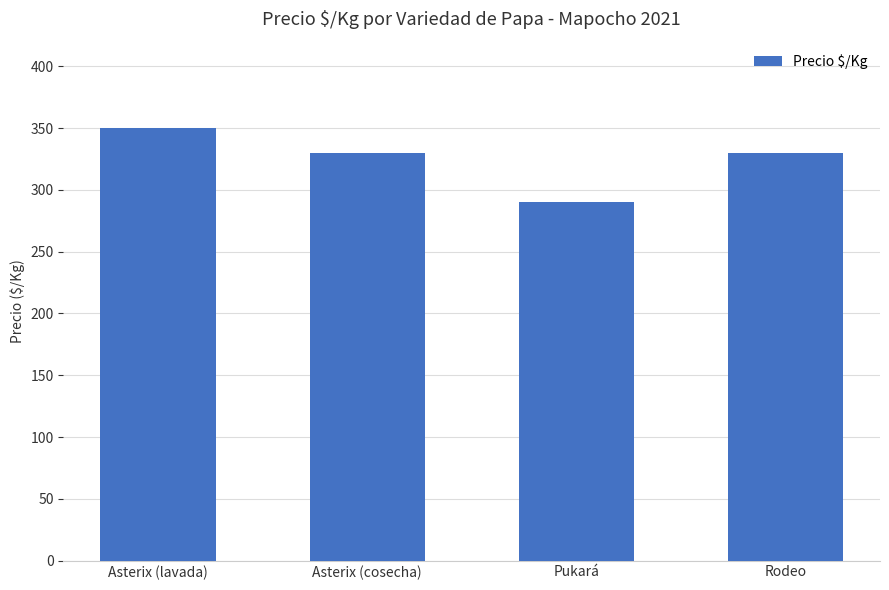

The chart shows a value of 518 at Asterix (cosecha). True or false?

False